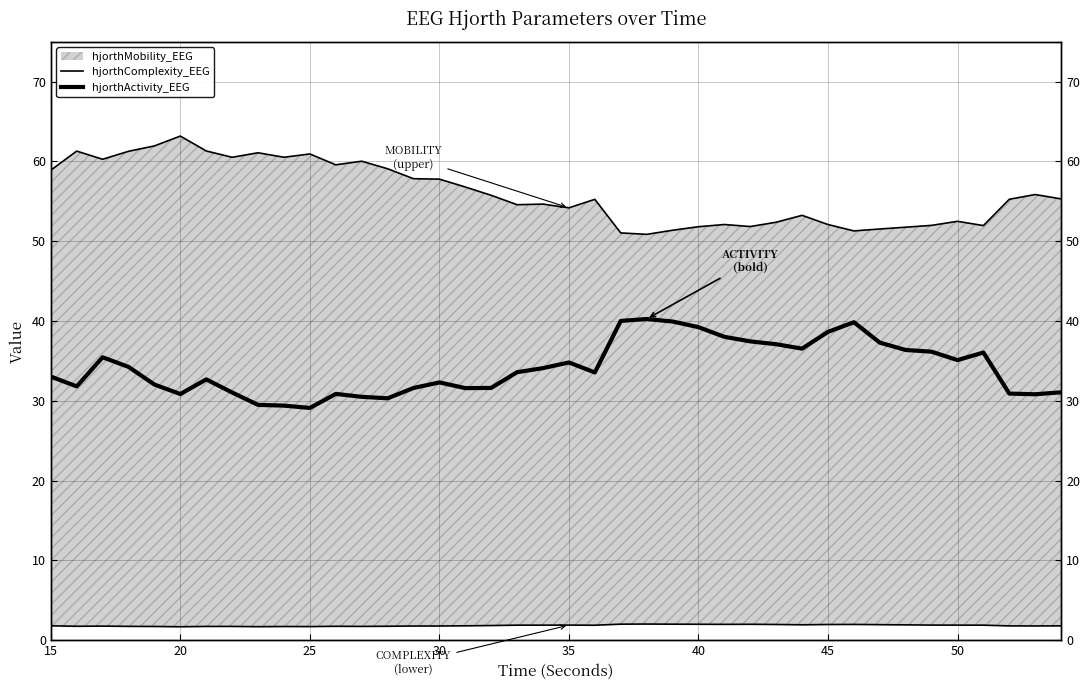

Which series has the largest range (max minus min)?

hjorthActivity_EEG